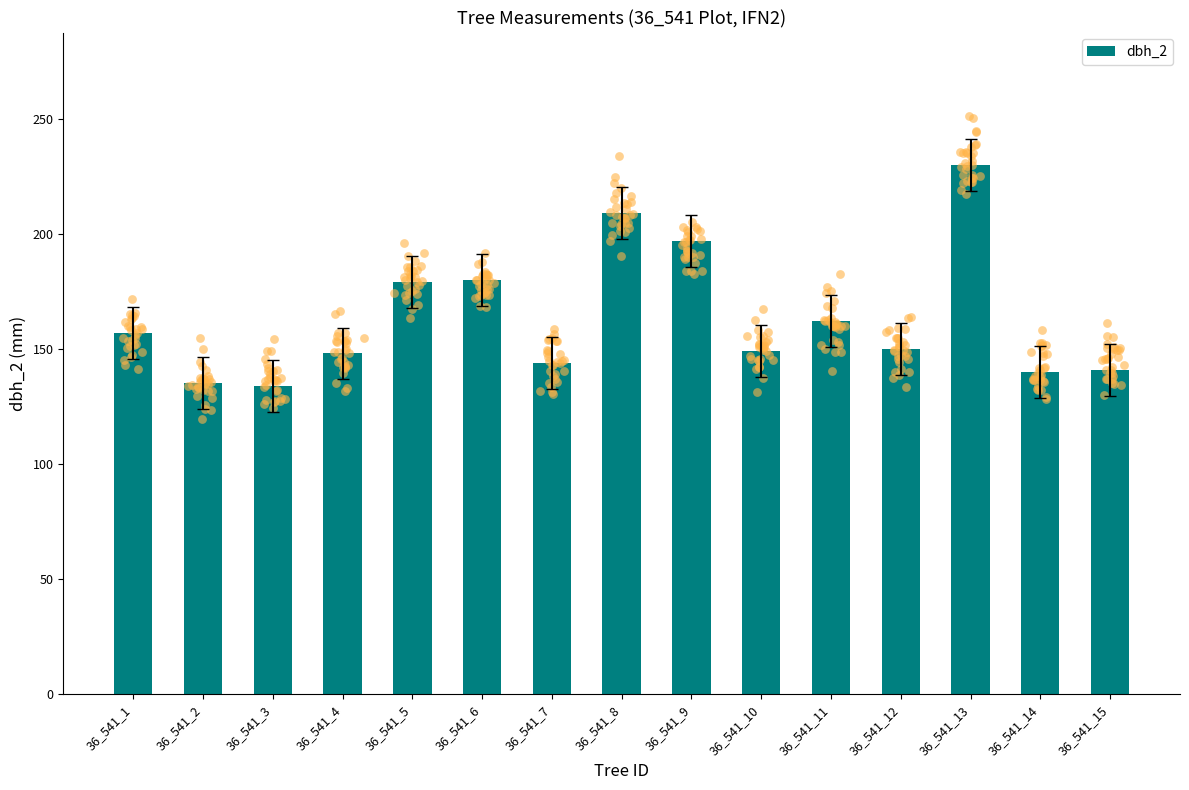

What is the change in value from 36_541_4 to 36_541_13?

+82